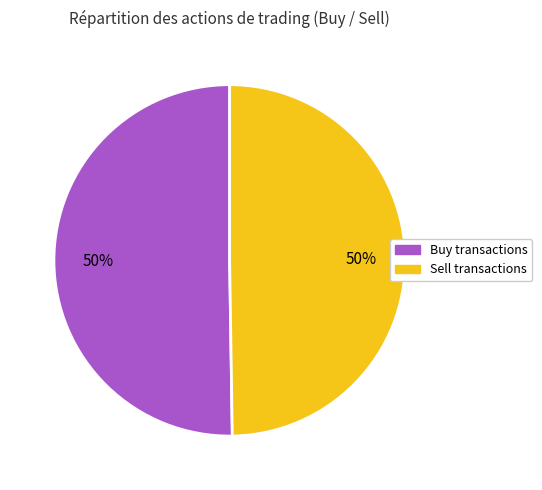

Count the number of slices in the pie.

2